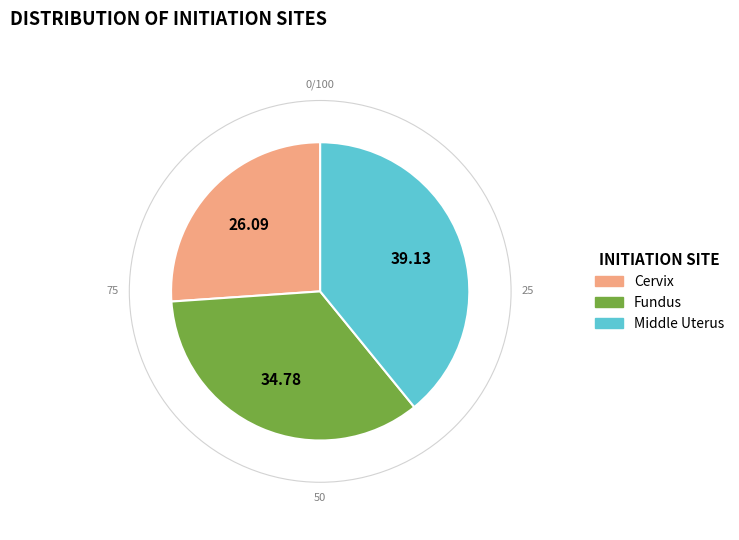

Which slice is the largest?

Middle Uterus